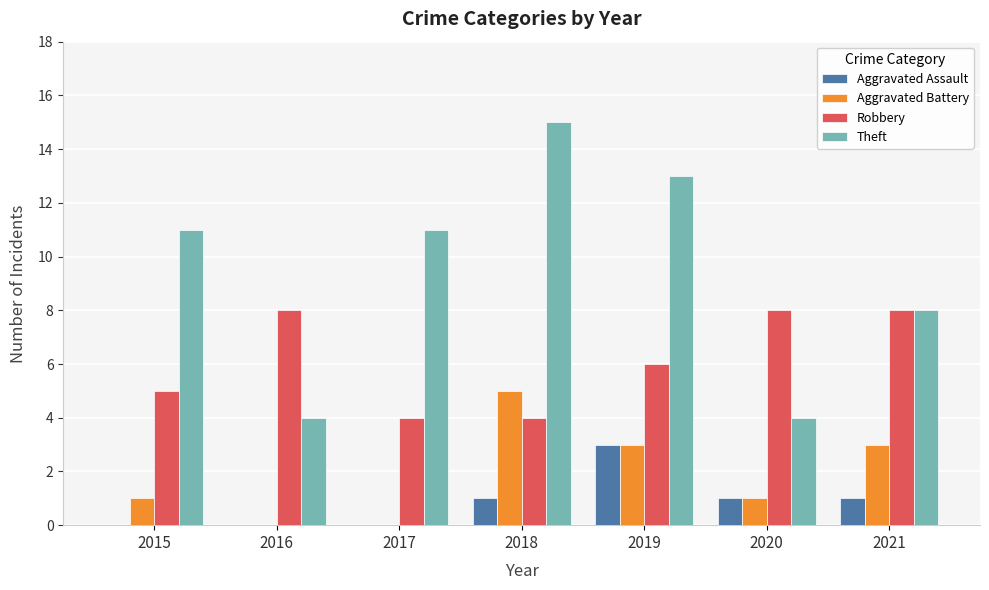

The value of Theft at 2015 is 11. True or false?

True